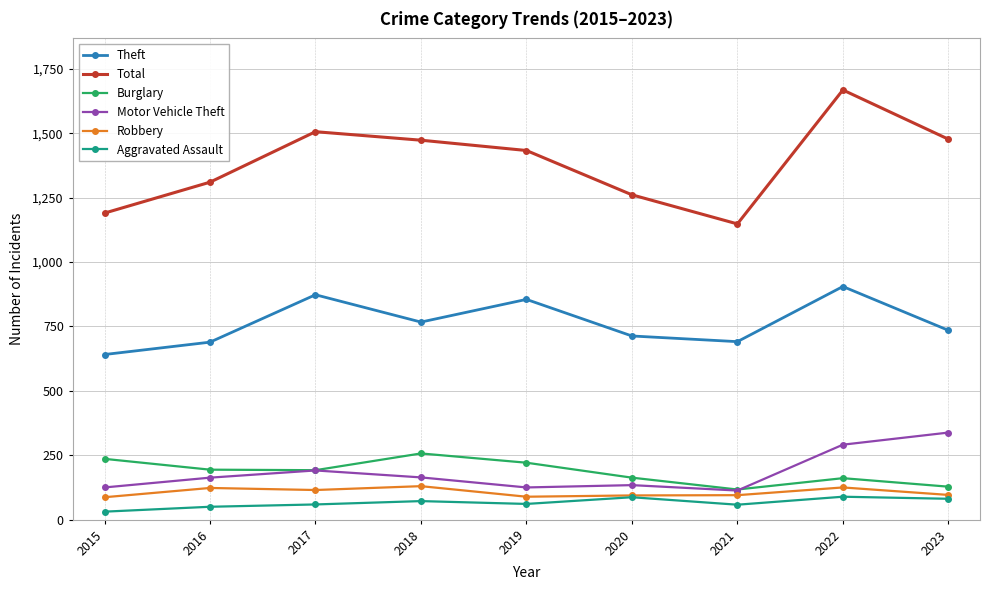

Which series has the largest total across all categories?

Total